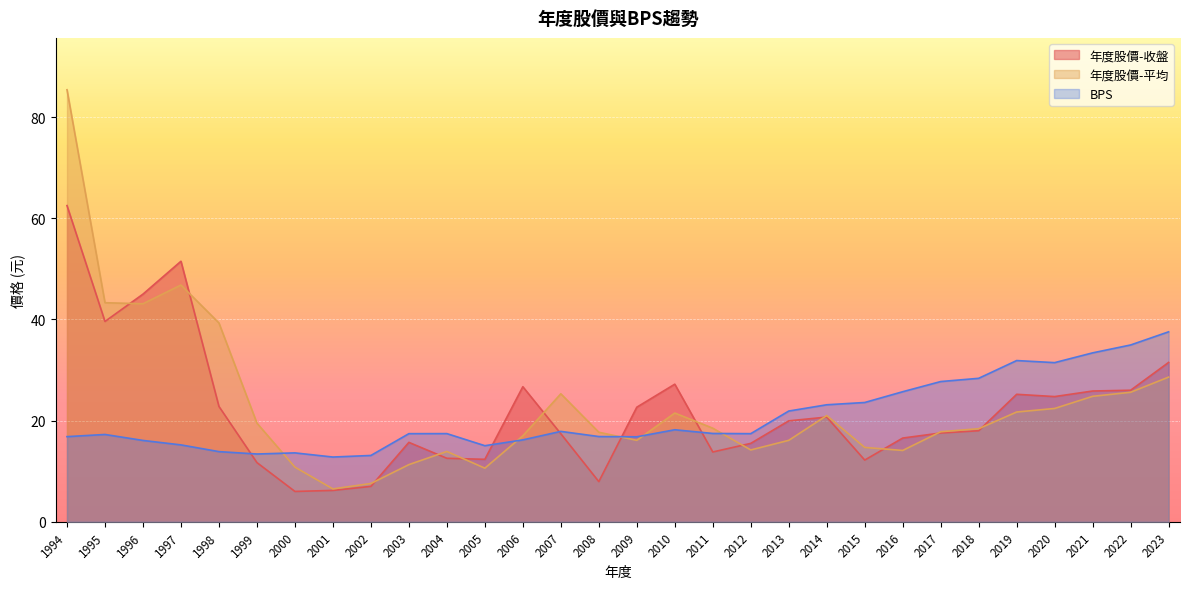

Reading left to right, list all the values displayed in this chart.

年度股價-收盤: 1994=62.5	1995=39.6	1996=45.0	1997=51.5	1998=22.8	1999=11.7	2000=6.0	2001=6.2	2002=7.0	2003=15.7	2004=12.6	2005=12.3	2006=26.7	2007=17.4	2008=7.9	2009=22.6	2010=27.2	2011=13.8	2012=15.5	2013=19.9	2014=20.7	2015=12.2	2016=16.6	2017=17.6	2018=18.0	2019=25.2	2020=24.8	2021=25.9	2022=26.0	2023=31.5
年度股價-平均: 1994=85.4	1995=43.3	1996=43.1	1997=46.8	1998=39.3	1999=19.5	2000=10.8	2001=6.5	2002=7.6	2003=11.3	2004=13.9	2005=10.6	2006=17.0	2007=25.3	2008=17.7	2009=16.1	2010=21.5	2011=18.5	2012=14.2	2013=16.1	2014=21.0	2015=14.7	2016=14.1	2017=17.8	2018=18.4	2019=21.7	2020=22.4	2021=24.8	2022=25.6	2023=28.6
BPS: 1994=16.8	1995=17.3	1996=16.1	1997=15.2	1998=13.9	1999=13.4	2000=13.6	2001=12.8	2002=13.1	2003=17.4	2004=17.4	2005=15.0	2006=16.2	2007=17.9	2008=16.9	2009=16.8	2010=18.2	2011=17.5	2012=17.4	2013=21.9	2014=23.1	2015=23.6	2016=25.7	2017=27.7	2018=28.4	2019=31.9	2020=31.5	2021=33.4	2022=35.0	2023=37.5